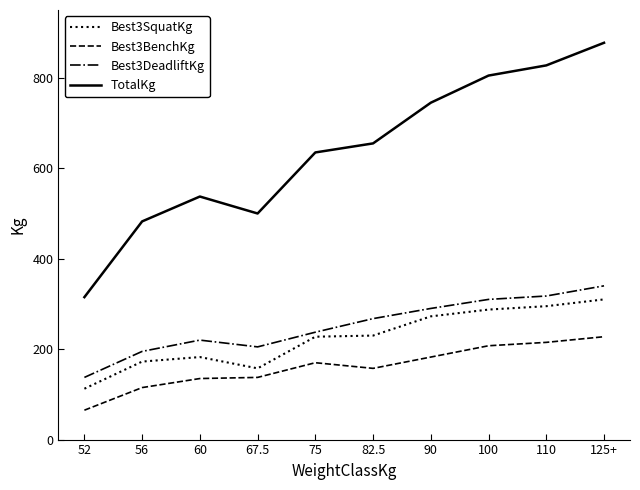

Rank the series at 90 from highest to lowest value.

TotalKg, Best3DeadliftKg, Best3SquatKg, Best3BenchKg